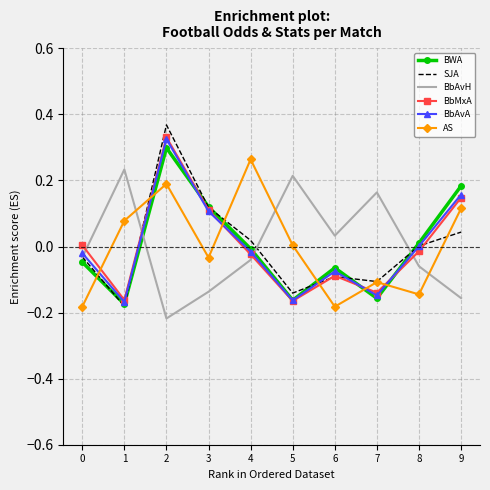

Between 1 and 2, which series saw the biggest shift?

SJA